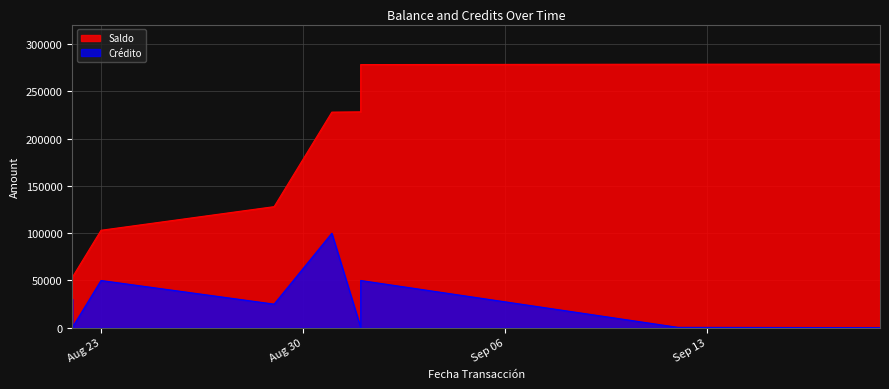

True or false: Crédito has a value of 455.0 at 2022-09-01.

False